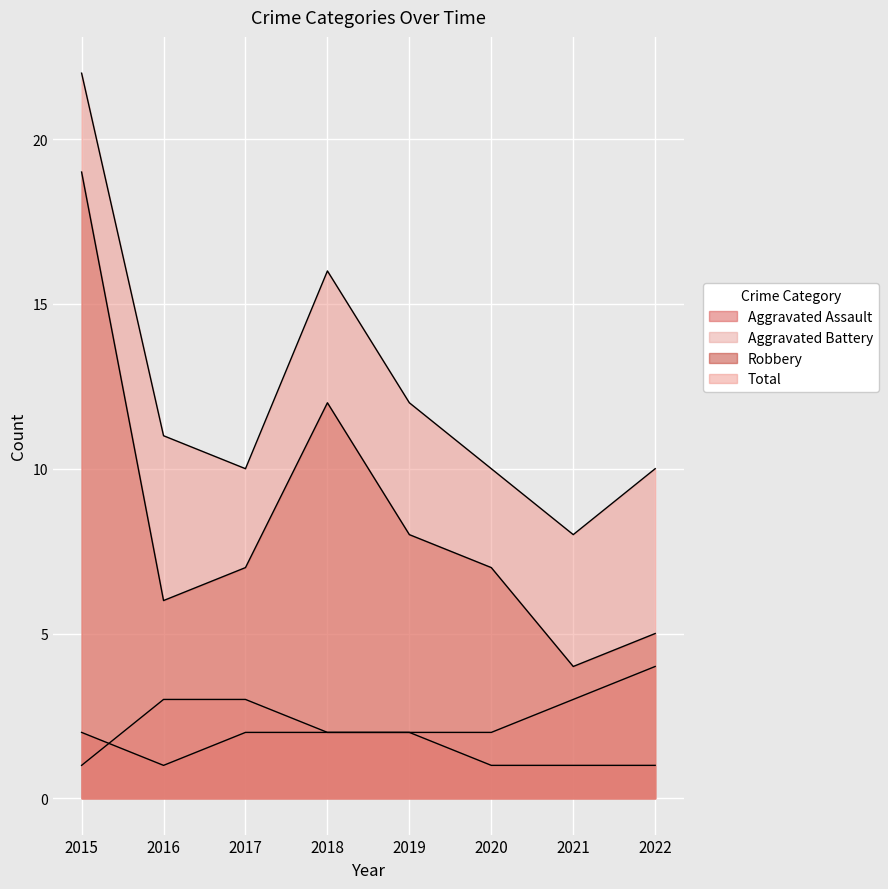

Which series has the largest range (max minus min)?

Robbery